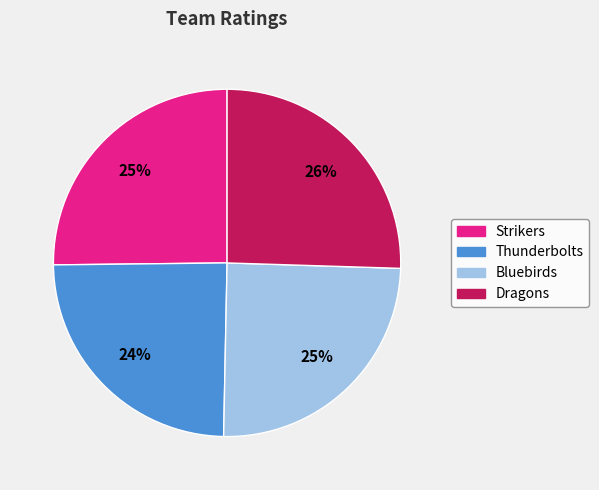

To the nearest percent, what percentage of the pie is Strikers?

25%